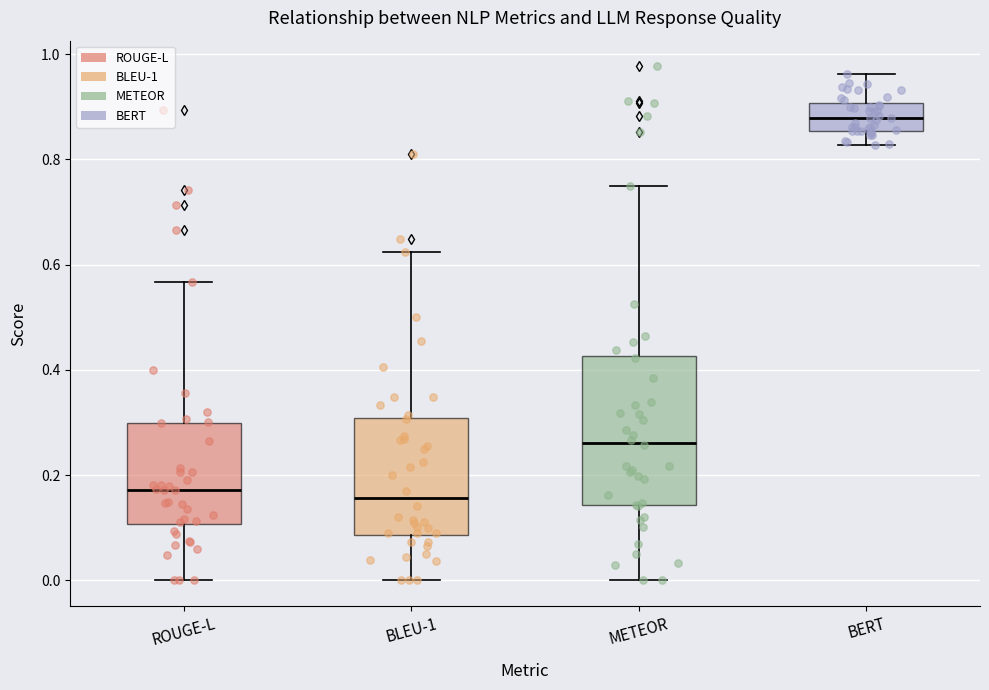

Where does the lower whisker of the box for BLEU-1 end on the y-axis? The values are not printed on the chart, so give them approximately, as read against the axis.

0.00